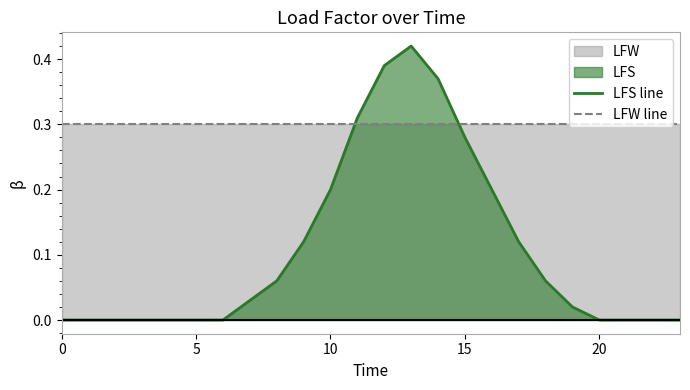

Which series ends up on top after the final intersection of LFW line and LFS line?

LFW line